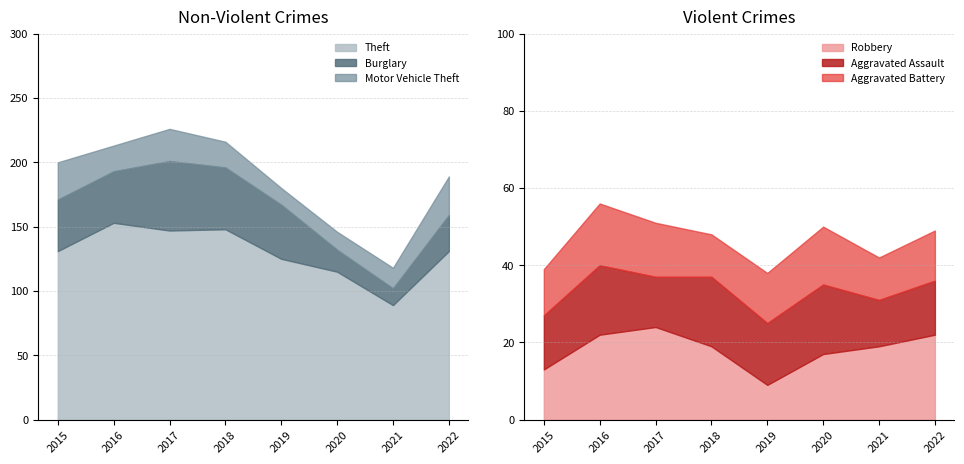

Reading right to left, extract all data points from this chart.

Theft: 131	89	115	125	148	147	153	131
Burglary: 28	13	17	42	48	54	40	40
Motor Vehicle Theft: 30	16	14	13	20	25	20	29
Robbery: 22	19	17	9	19	24	22	13
Aggravated Assault: 14	12	18	16	18	13	18	14
Aggravated Battery: 13	11	15	13	11	14	16	12